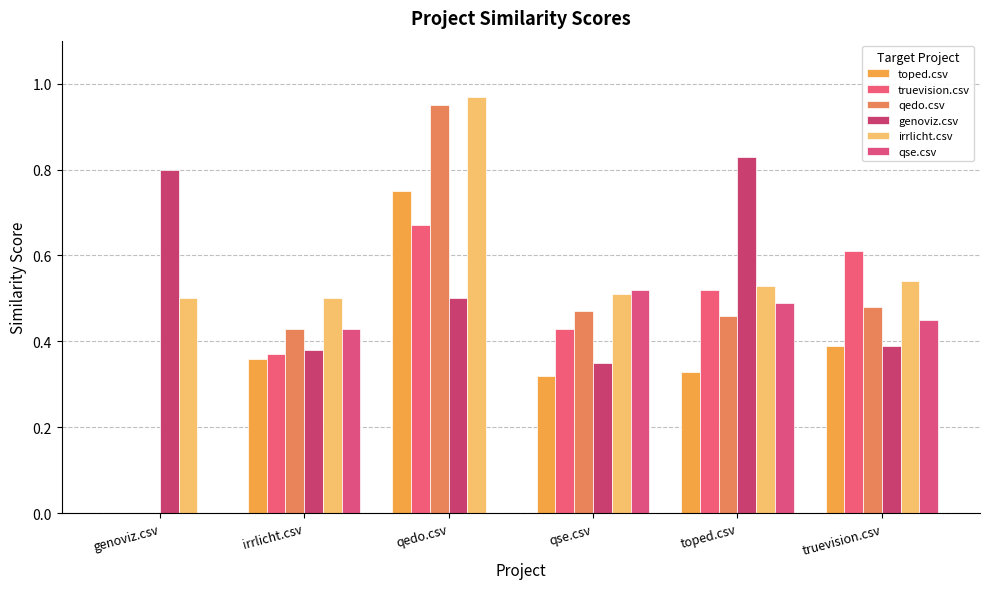

How many groups of bars are there?

6